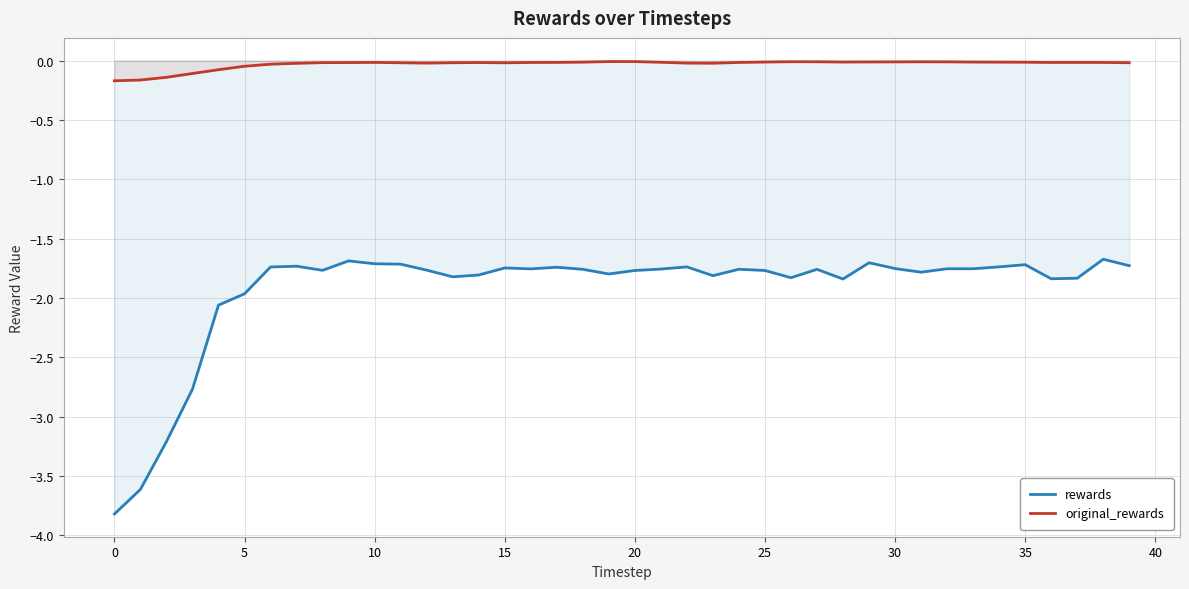

Rank the series at 37 from lowest to highest value.

rewards, original_rewards